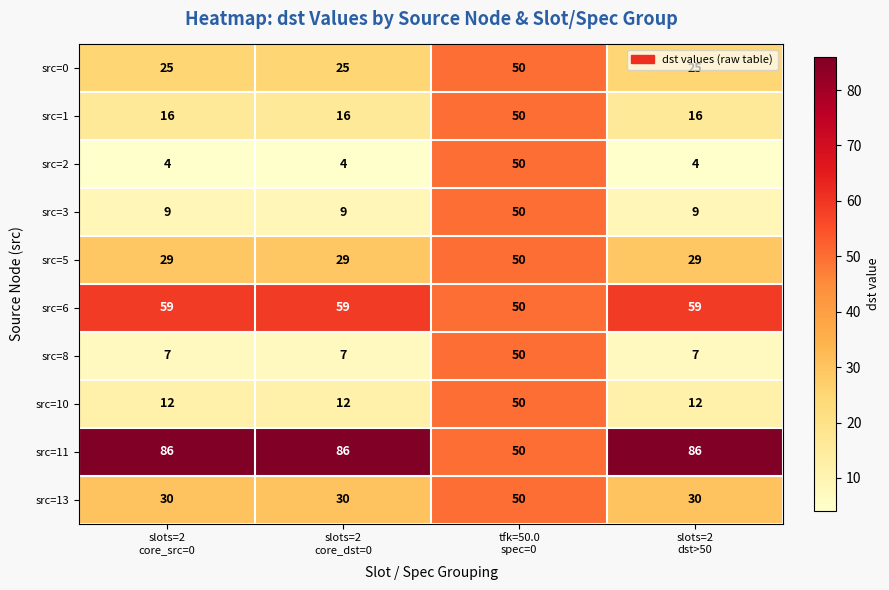

How many src=3 values are between 9 and 50?

4